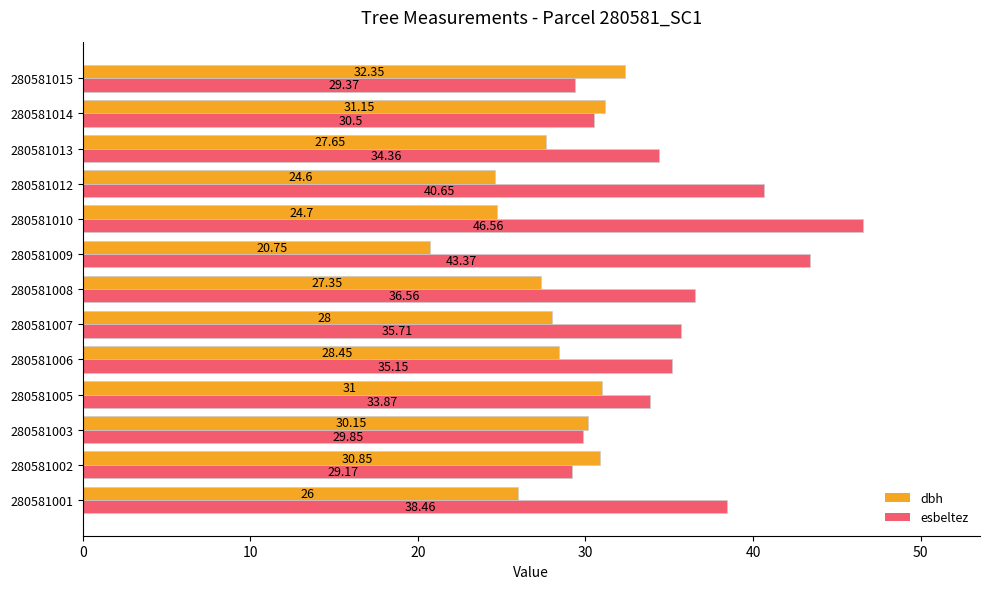

Which series has the largest total across all categories?

esbeltez